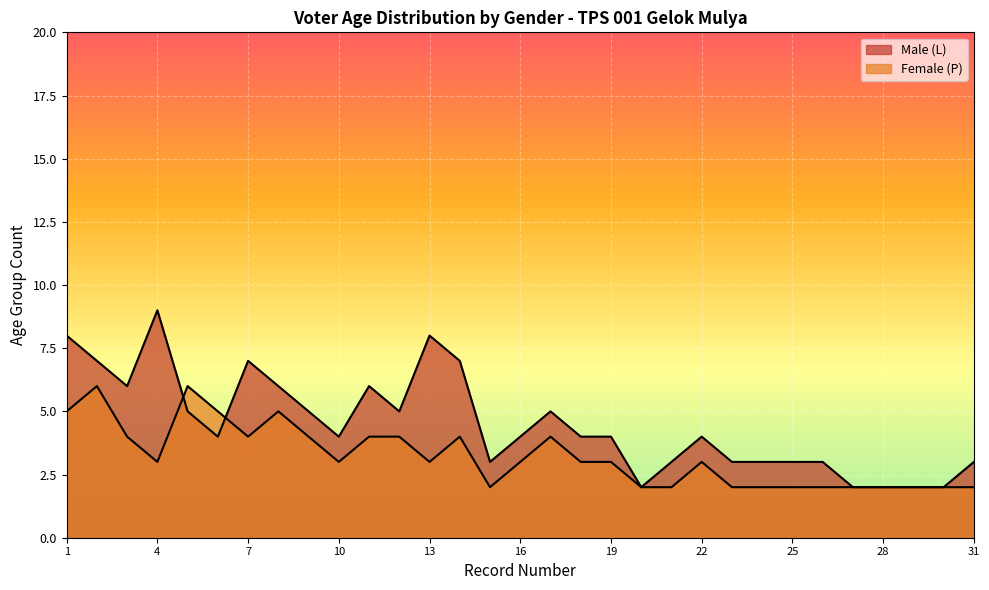

How many interior local peaks does the Female (P) series have?

6